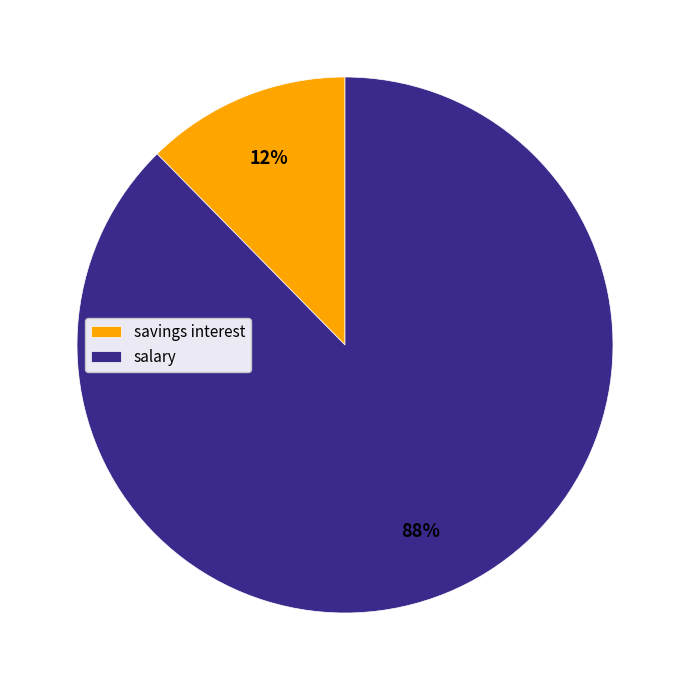

True or false: salary accounts for 99% of the total.

False